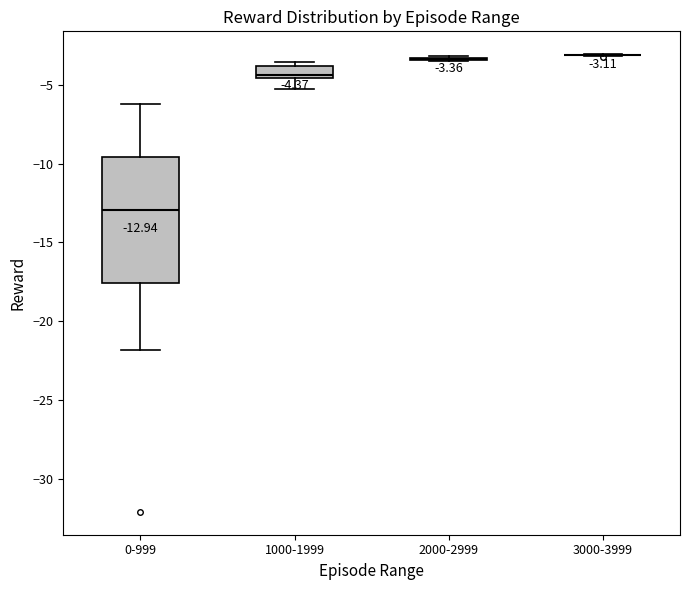

Comparing the boxes themselves (not the whiskers), which one is the tallest?

0-999